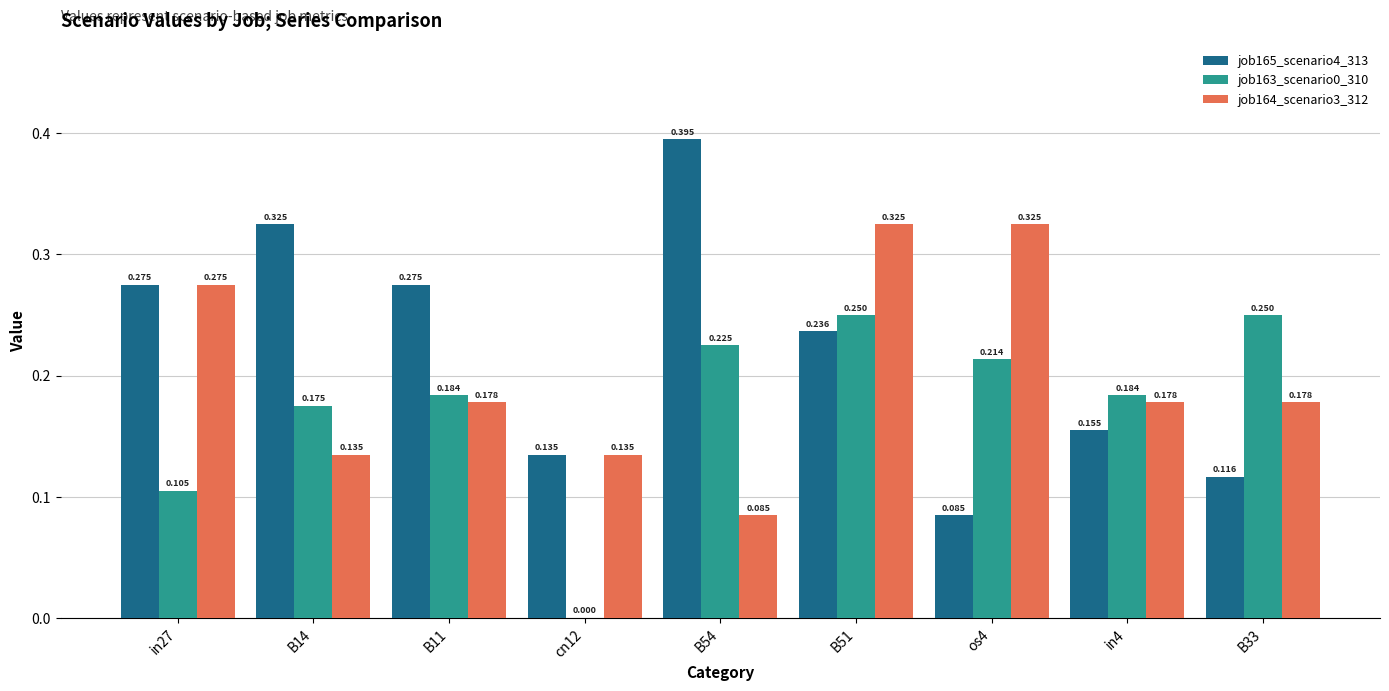

Is the value of job164_scenario3_312 at os4 greater than the value of job165_scenario4_313 at B11?

Yes